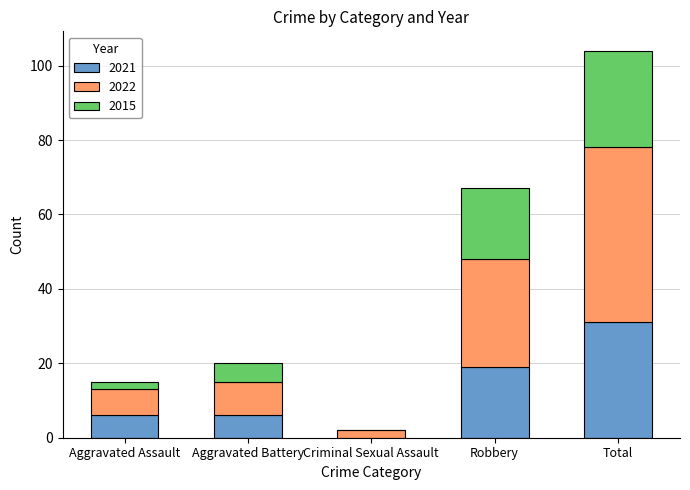

Which category has the highest value in the 2021 series?

Total